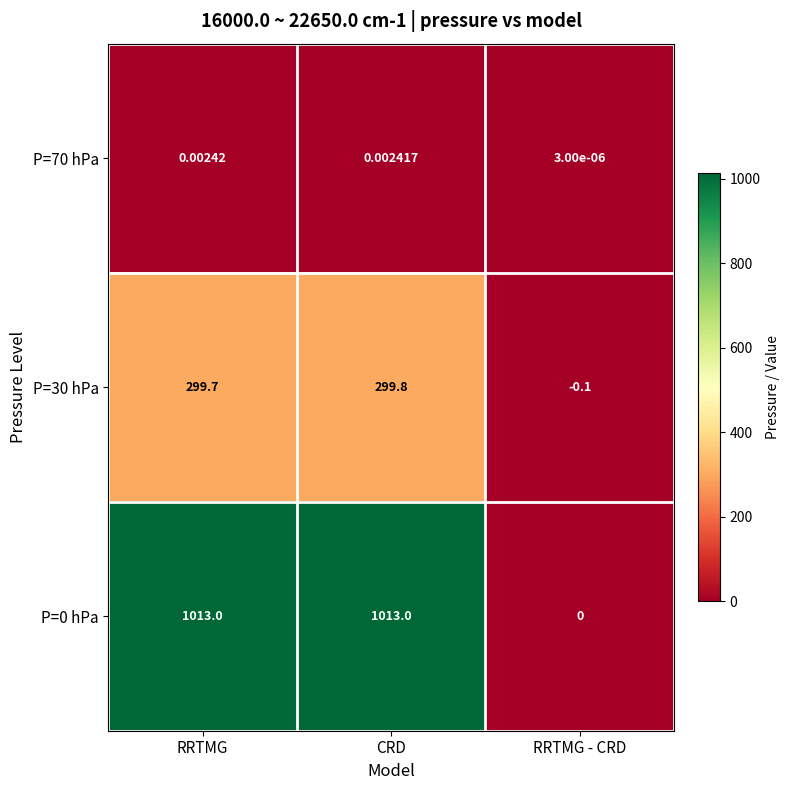

At which label does P=0 hPa reach its minimum?

RRTMG - CRD